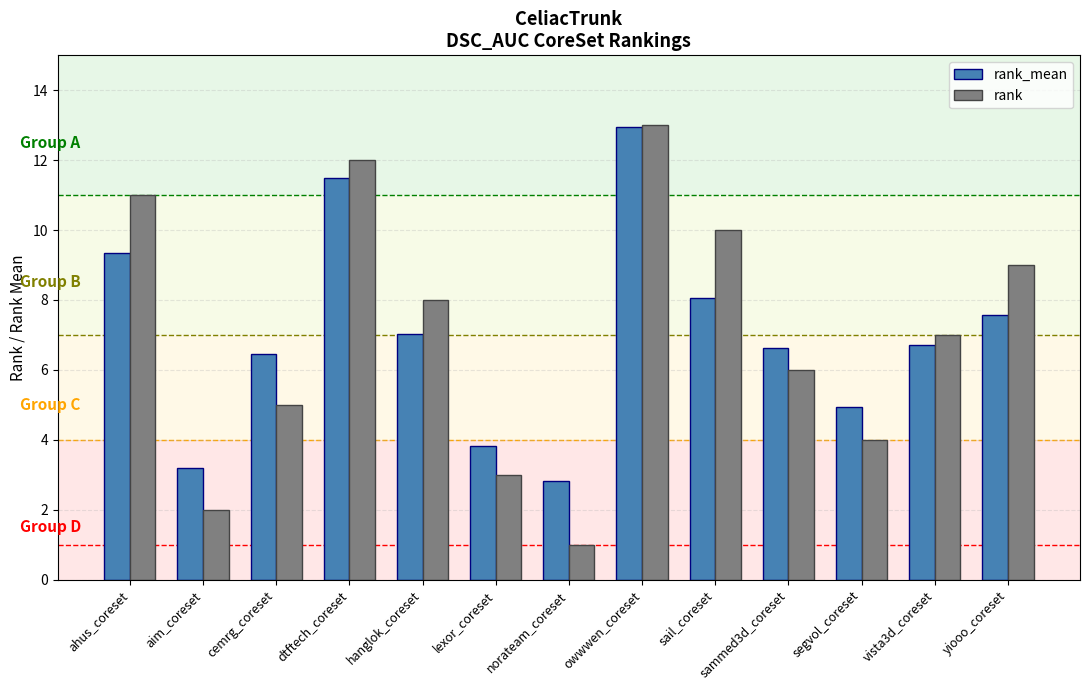

What is the difference between the maximum and minimum values in the rank_mean series?

10.1